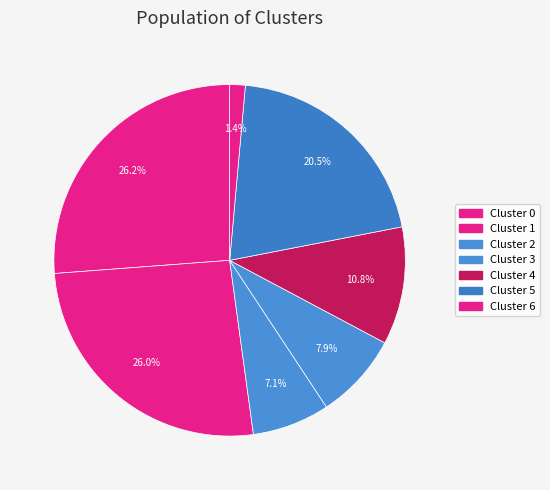

Combined, what portion of the pie is Cluster 0 and Cluster 4?

37.0%